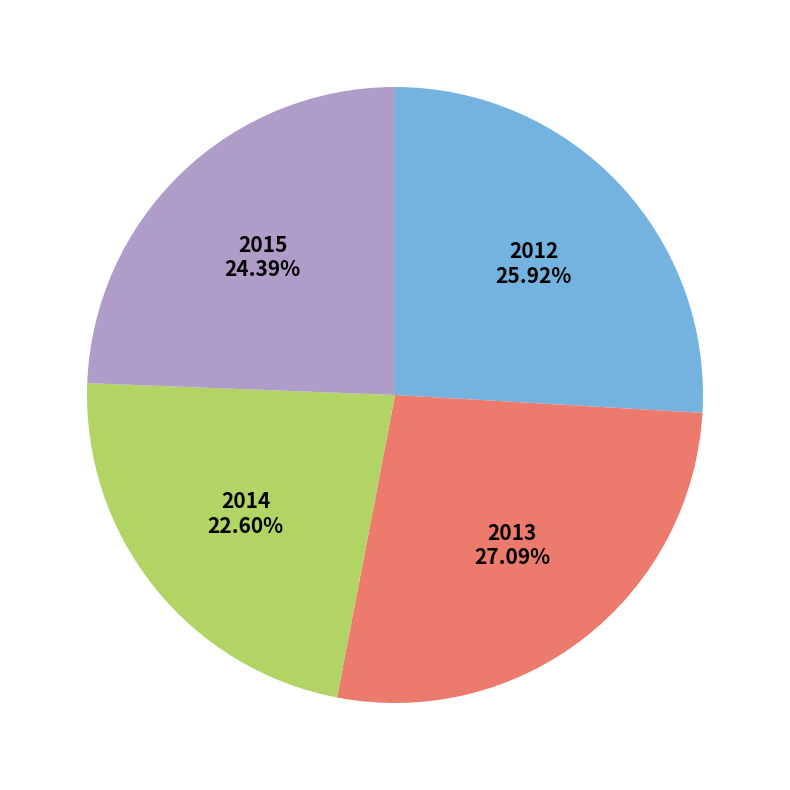

Do 2012 and 2014 together represent more than half of the pie?

No